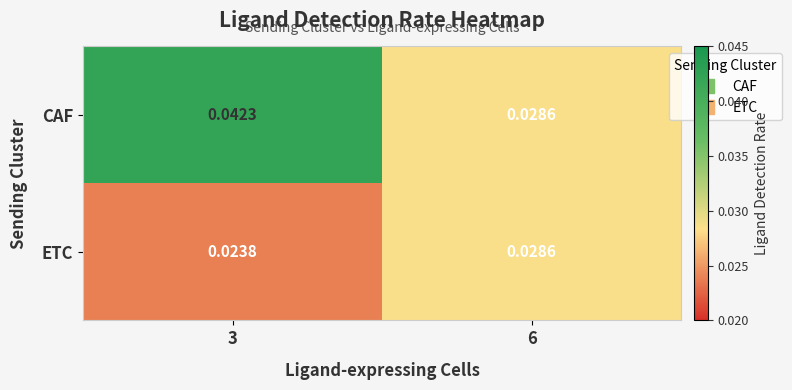

List the series in order of their peak value, lowest first.

ETC, CAF